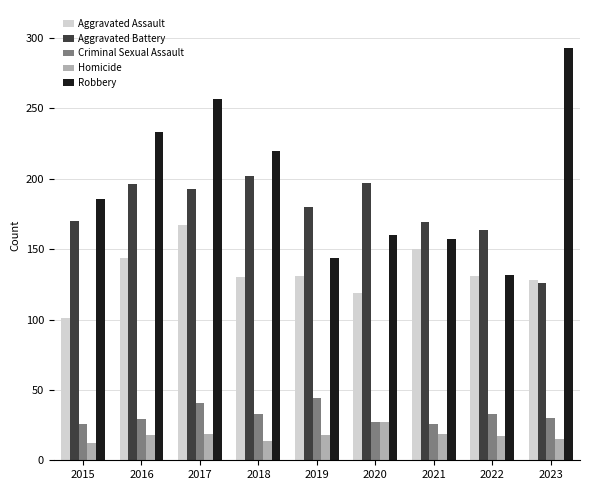

Between 2016 and 2020, which series saw the biggest shift?

Robbery